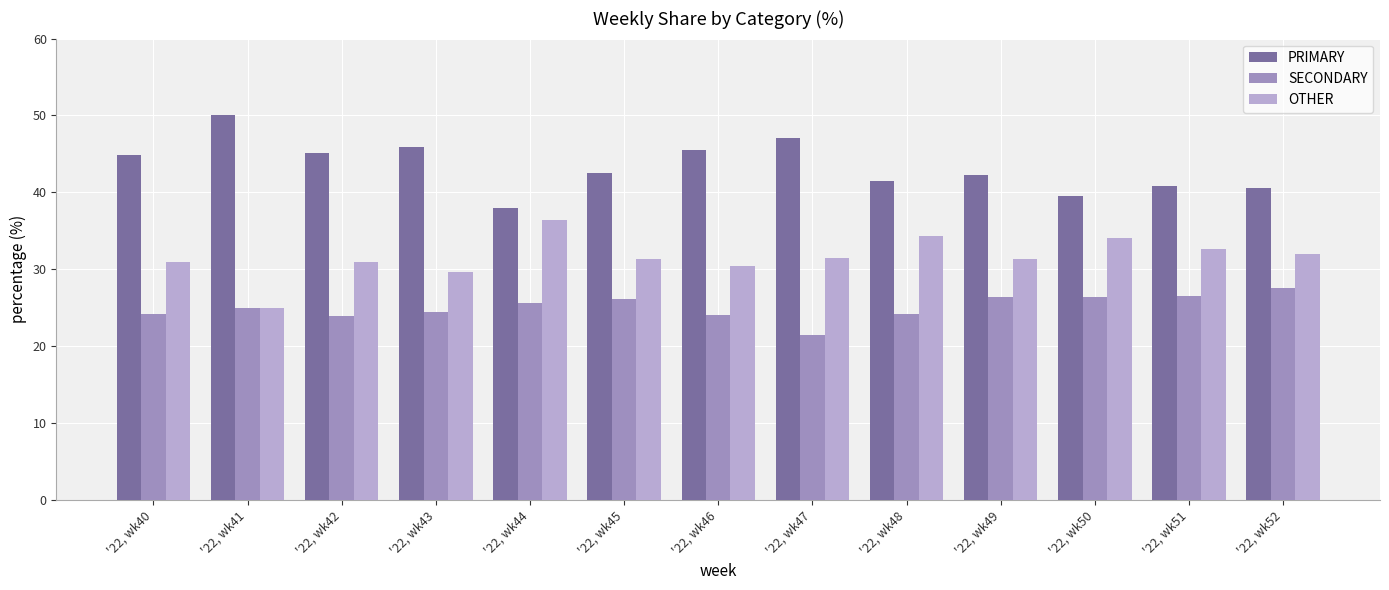

How many data points does each series have?

13